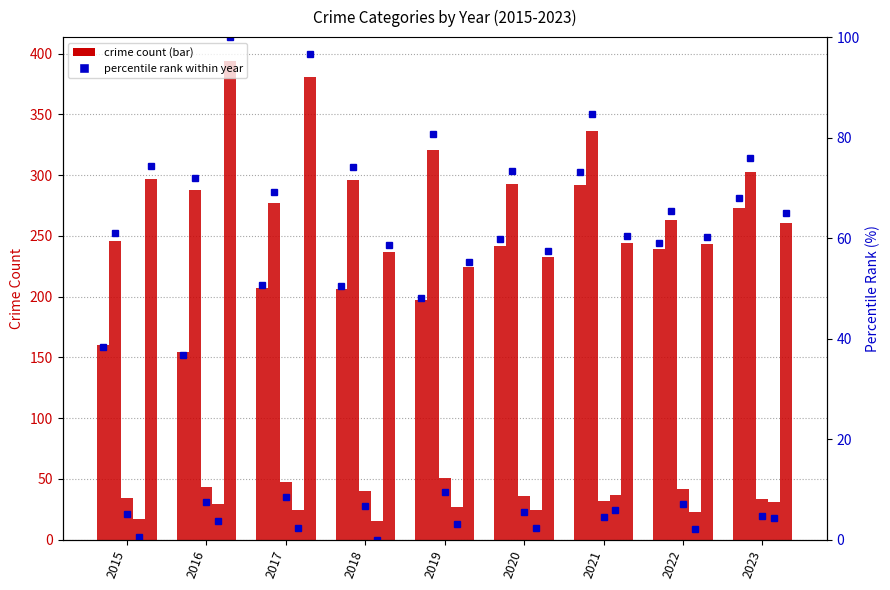

How many groups of bars are there?

9